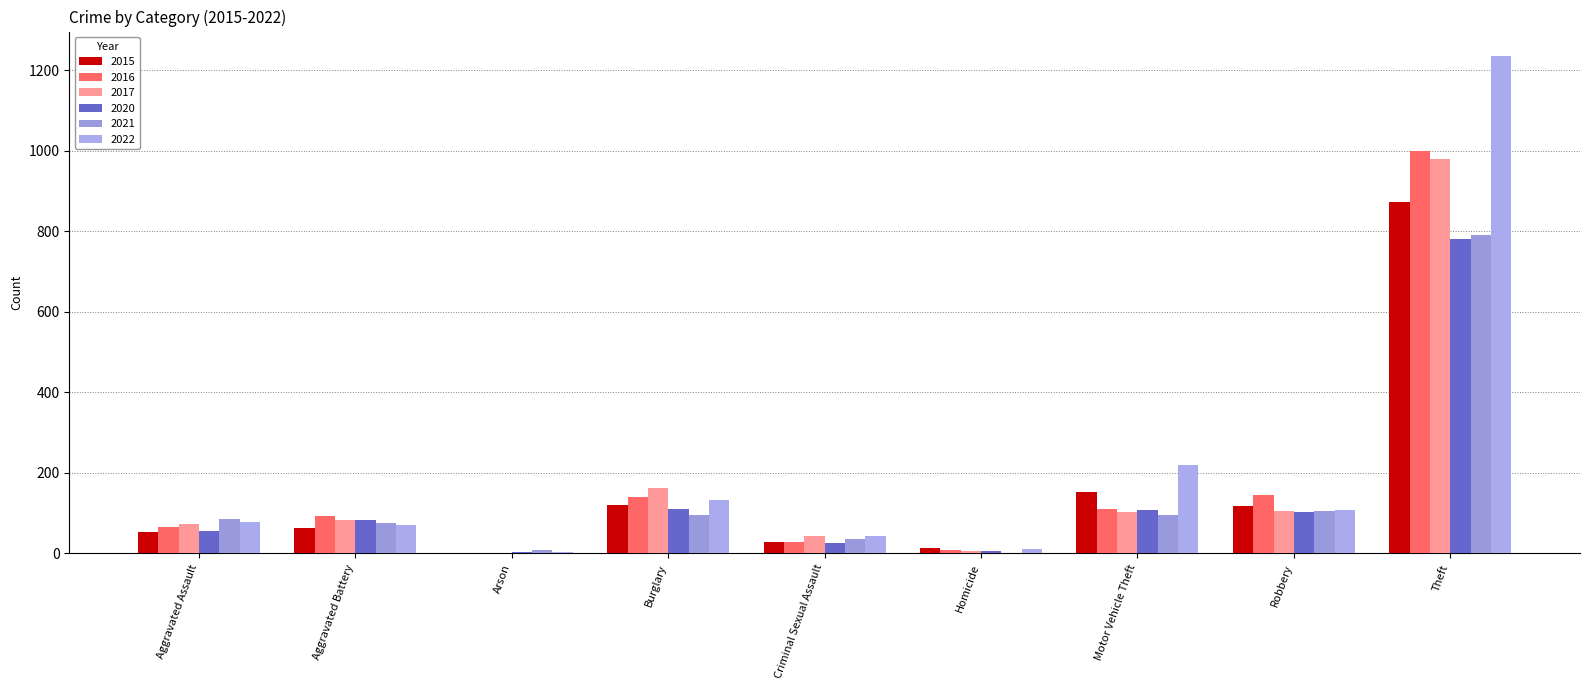

The value of 2020 at Aggravated Assault is 74. True or false?

False